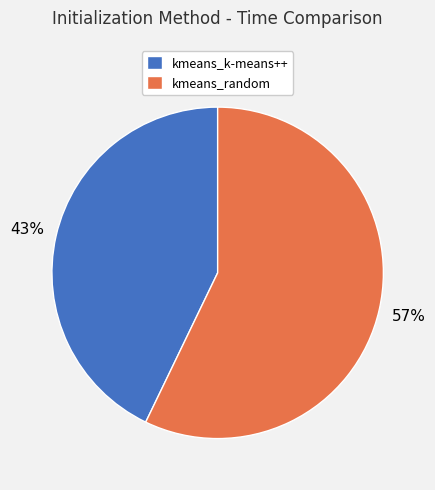

To the nearest percent, what portion does kmeans_k-means++ represent?

43%